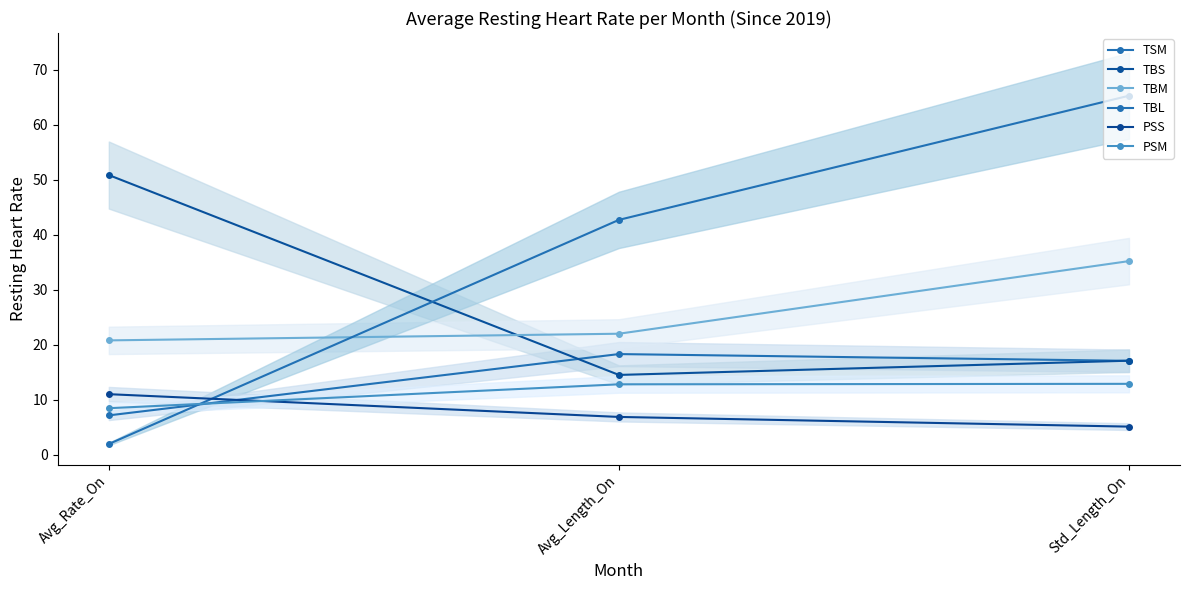

Reading left to right, extract all data points from this chart.

TSM: 7.1	18.3	17.0
TBS: 50.8	14.5	17.1
TBM: 20.8	22.0	35.2
TBL: 1.9	42.7	65.2
PSS: 11.0	6.8	5.1
PSM: 8.4	12.8	12.9